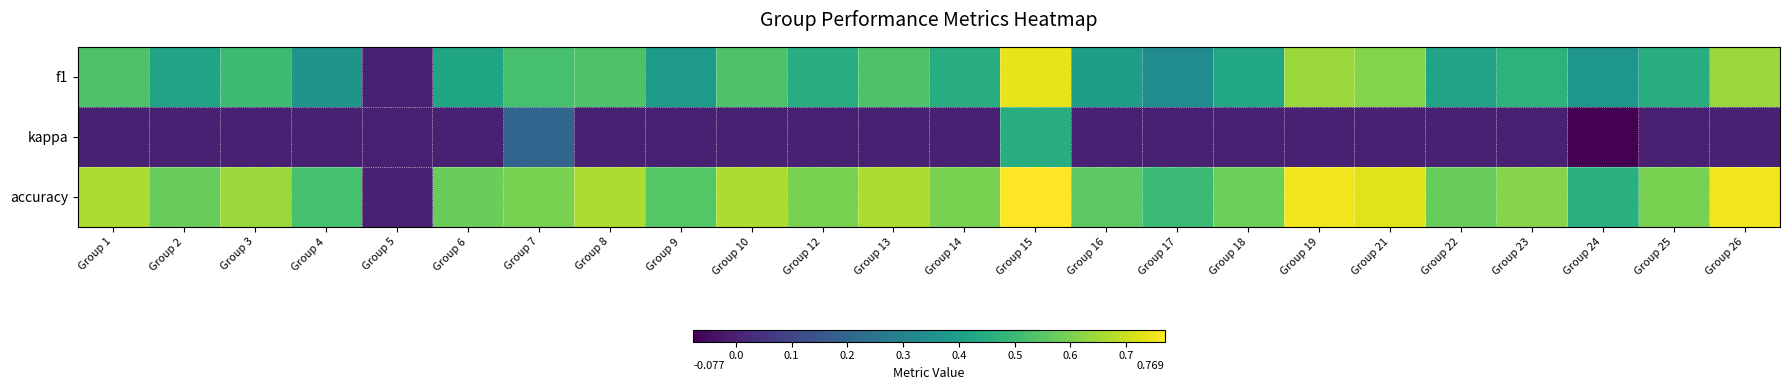

Reading right to left, transcribe all the data shown in this chart.

f1: Group 26=0.6	Group 25=0.5	Group 24=0.4	Group 23=0.5	Group 22=0.4	Group 21=0.6	Group 19=0.6	Group 18=0.4	Group 17=0.3	Group 16=0.4	Group 15=0.7	Group 14=0.5	Group 13=0.5	Group 12=0.5	Group 10=0.5	Group 9=0.4	Group 8=0.5	Group 7=0.5	Group 6=0.4	Group 5=0.0	Group 4=0.4	Group 3=0.5	Group 2=0.4	Group 1=0.5
kappa: Group 26=0.0	Group 25=0.0	Group 24=-0.1	Group 23=0.0	Group 22=0.0	Group 21=0.0	Group 19=0.0	Group 18=0.0	Group 17=0.0	Group 16=0.0	Group 15=0.5	Group 14=0.0	Group 13=0.0	Group 12=0.0	Group 10=0.0	Group 9=0.0	Group 8=0.0	Group 7=0.2	Group 6=0.0	Group 5=0.0	Group 4=0.0	Group 3=0.0	Group 2=0.0	Group 1=0.0
accuracy: Group 26=0.8	Group 25=0.6	Group 24=0.5	Group 23=0.6	Group 22=0.6	Group 21=0.7	Group 19=0.8	Group 18=0.6	Group 17=0.5	Group 16=0.6	Group 15=0.8	Group 14=0.6	Group 13=0.7	Group 12=0.6	Group 10=0.7	Group 9=0.5	Group 8=0.7	Group 7=0.6	Group 6=0.6	Group 5=0.0	Group 4=0.5	Group 3=0.6	Group 2=0.6	Group 1=0.7